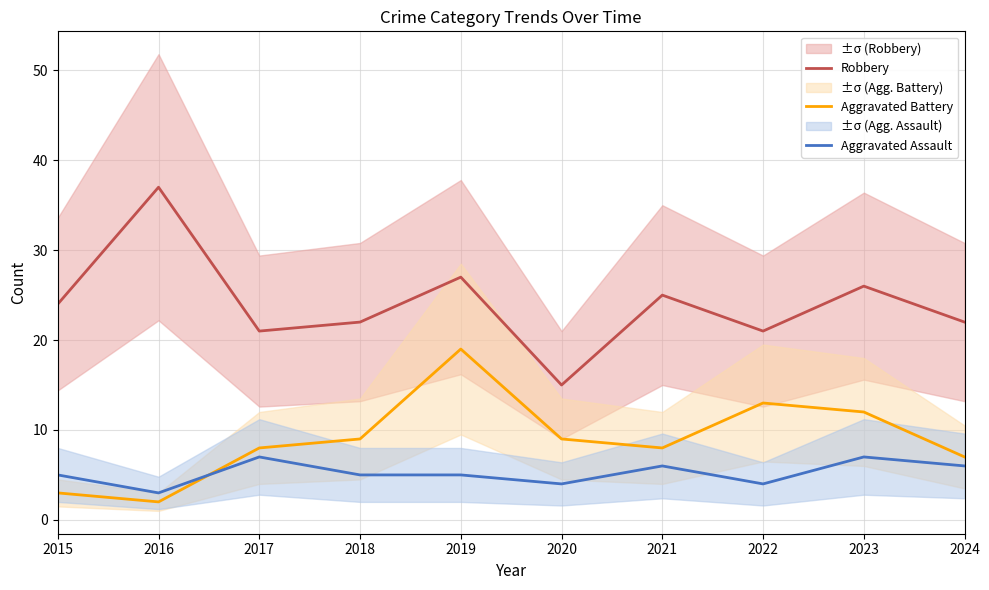

What is the greatest value displayed?

37